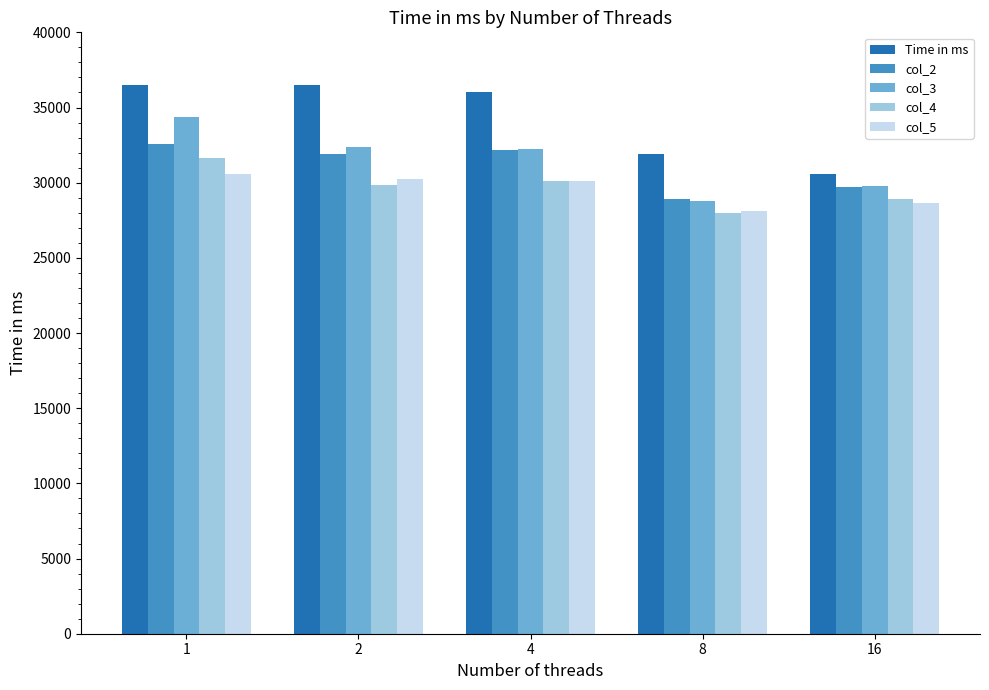

Are the bars grouped side by side (vs. stacked)?

Yes